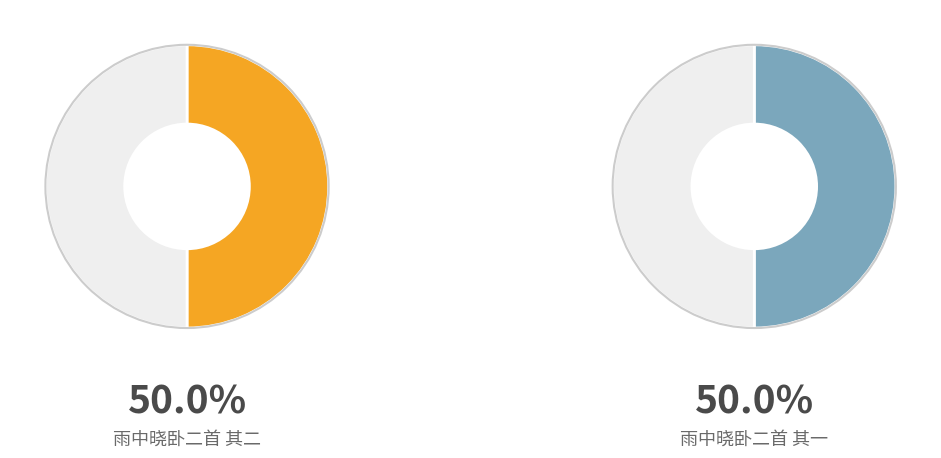

Between 雨中晓卧二首 其二 and 雨中晓卧二首 其一, which is larger?

雨中晓卧二首 其二